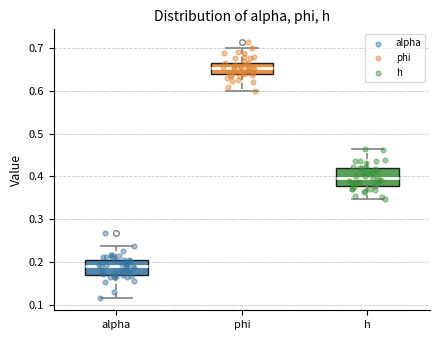

Where does the median line of the box for alpha sit on the y-axis? The values are not printed on the chart, so give them approximately, as read against the axis.

0.19